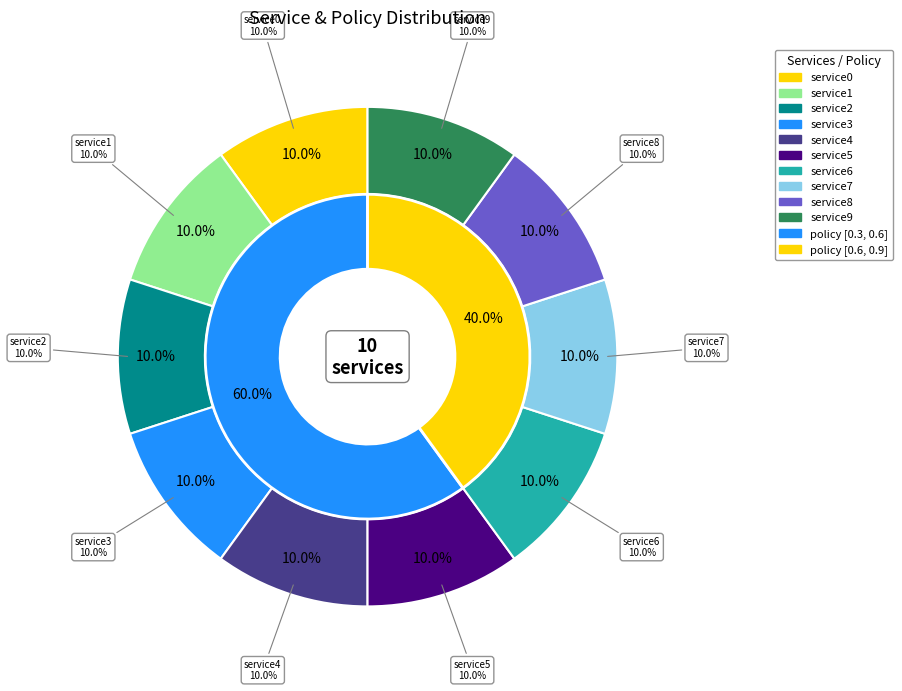

What is the smallest slice in the pie chart?

service0